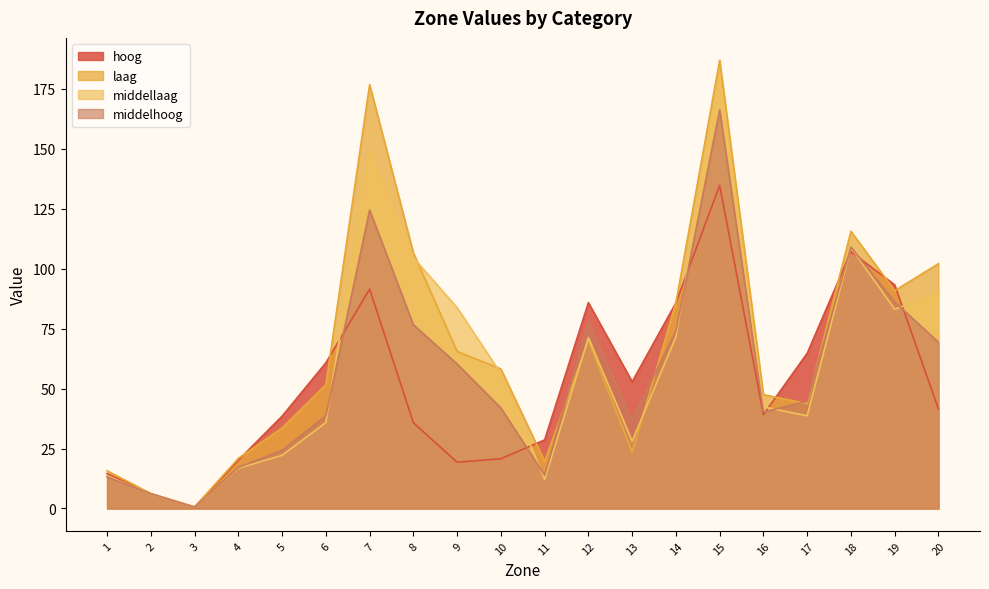

Which series has the largest total across all categories?

laag